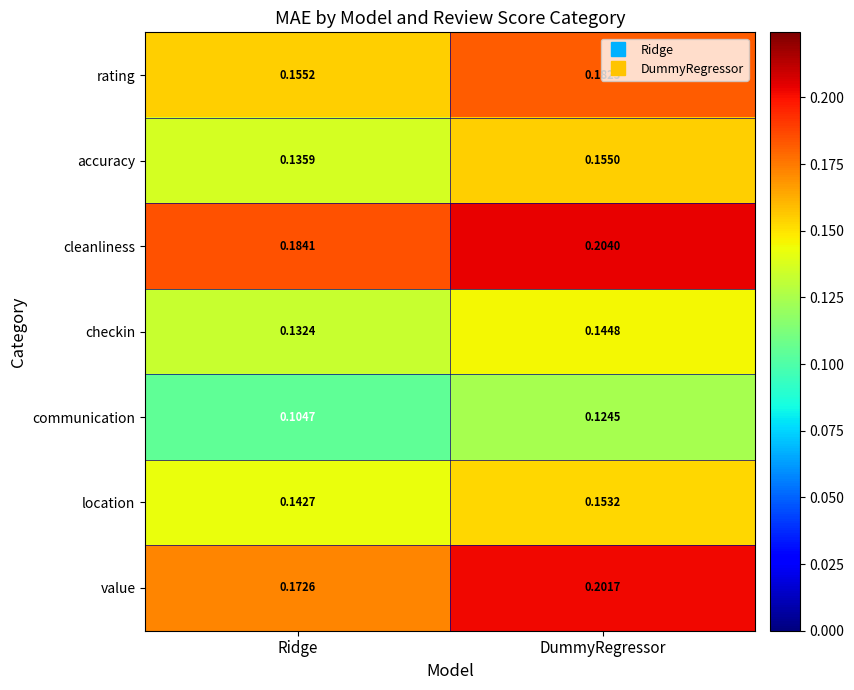

Which label corresponds to the smallest value in the chart?

Ridge